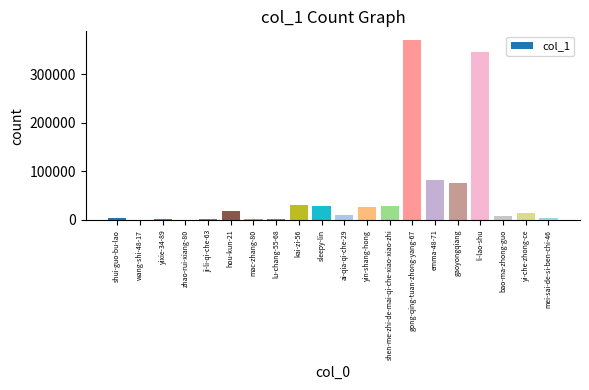

Count the number of data series in this chart.

1